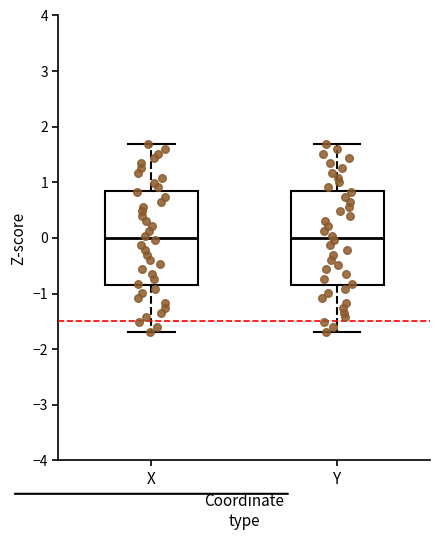

Reading left to right, transcribe this box plot: for each box, give where its median line is, the range the box spans, and where its two whiskers end, as read against the y-axis. The values are not printed on the chart, so give them approximately, as read against the axis.

X: median 0.0, box -0.8 to 0.8, whiskers -1.7 to 1.7
Y: median 0.0, box -0.8 to 0.8, whiskers -1.7 to 1.7